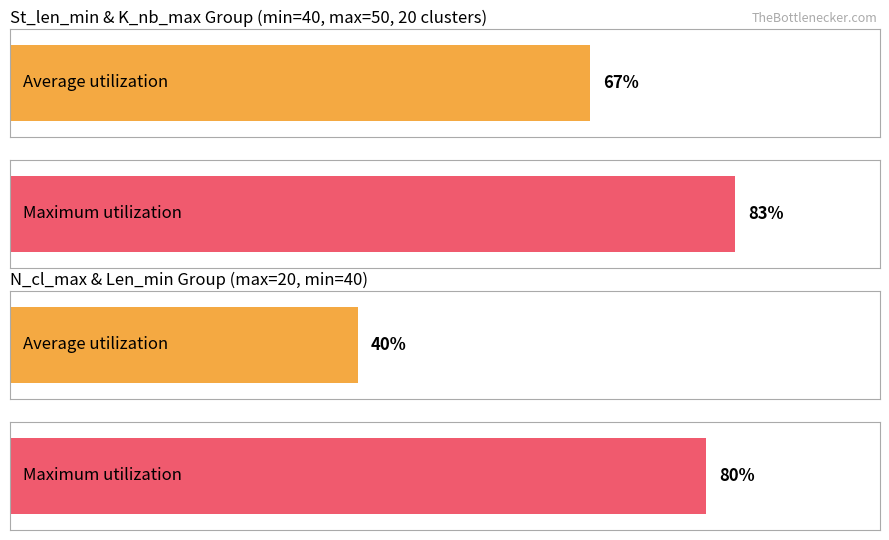

Count the number of data series in this chart.

4